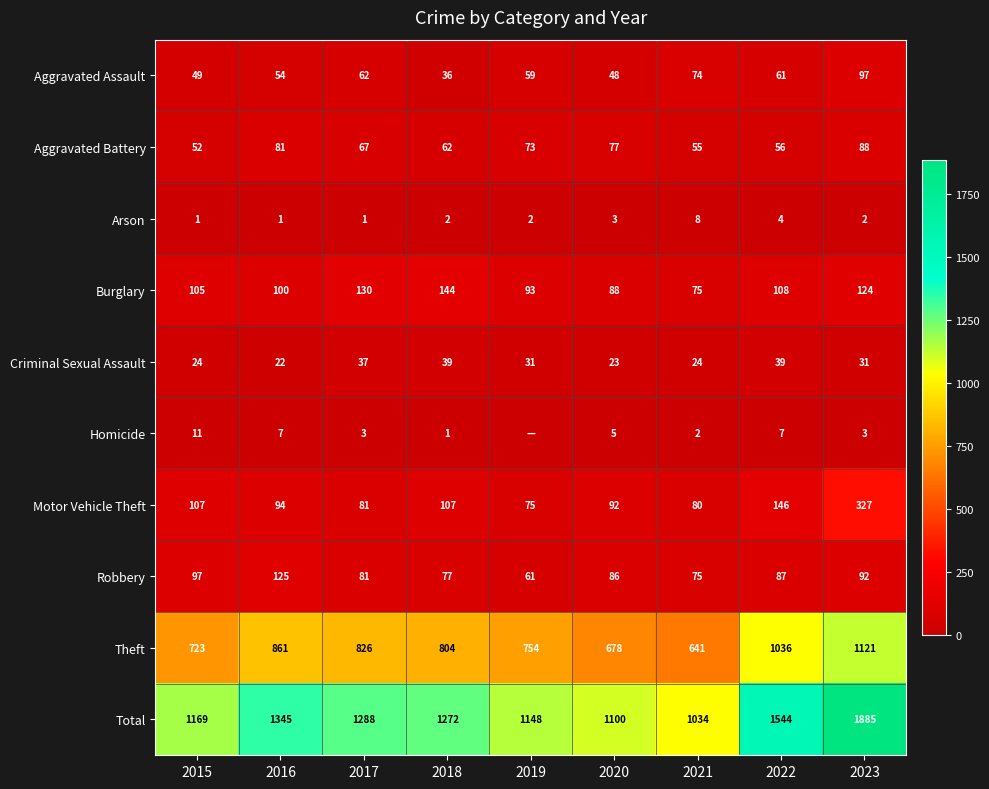

What is the spread (max minus min) of values at 2020?

1097